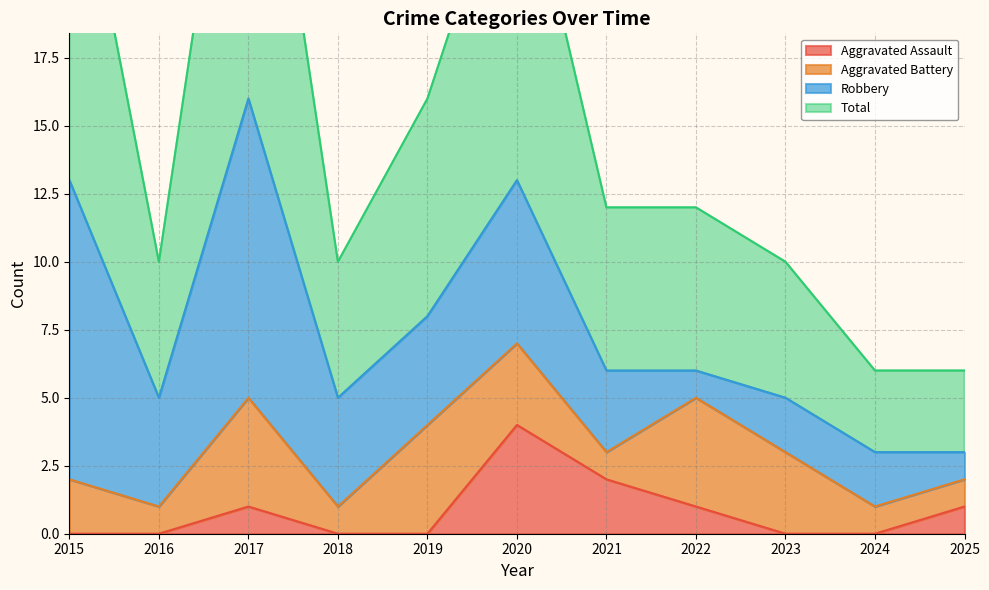

Which series has the widest spread of values?

Total